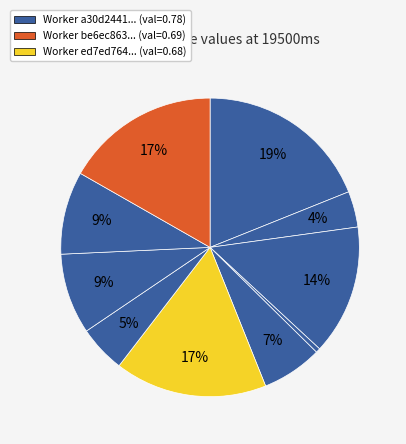

Rank the categories by value from lowest to highest.

b36ffffcd1831441a2a3b60919312ccd, eca1130f44cd2e17645e40a0fa2ef59b, b09a5957e5d5e47e556d203529a0ae6d, accbf566ae920d6260d28454e1ee0d6a, 607f6e34a0b5923333f6b16d3a59cc98, 6db6afec230a8c59397b5f4d97f5da28, de2b2c35312ac2f0a8510743742c0219, ed7ed76453bd846859f5e6b9149df276, be6ec863f38f611dff4958ccd33cf638, a30d244141cb2f51e0803e79bc4bd147